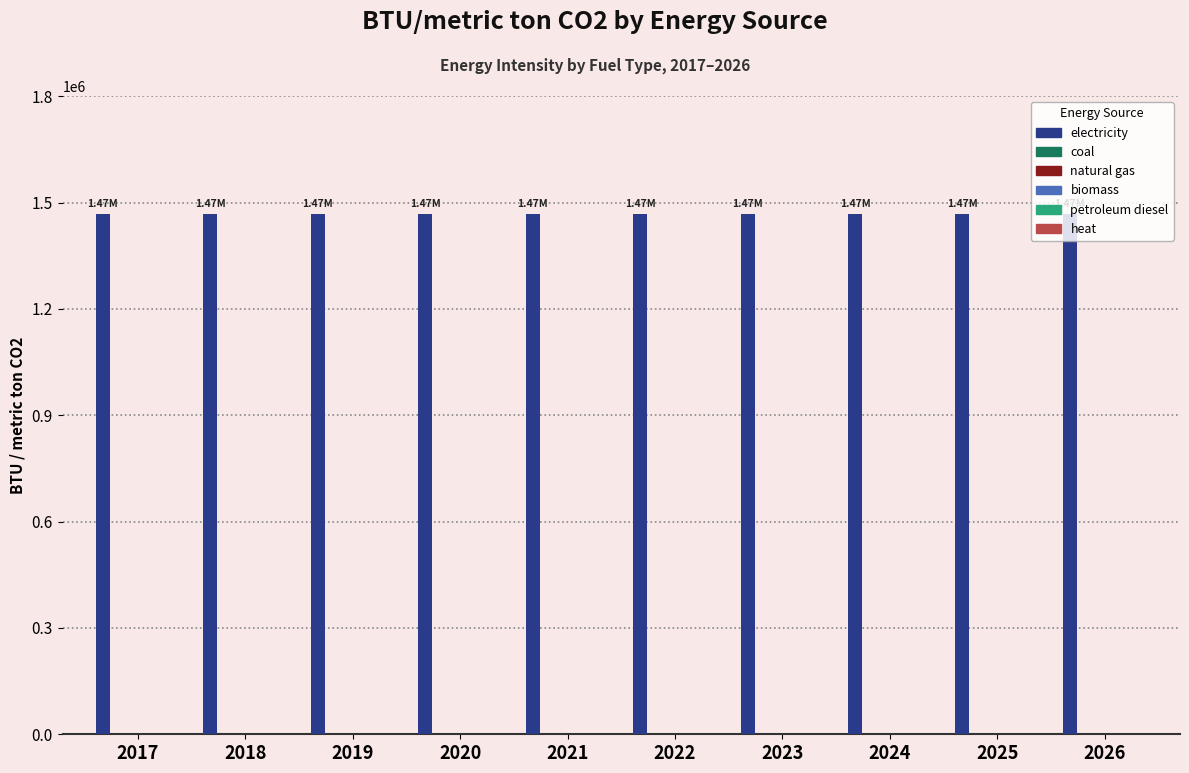

What is the difference between the highest and lowest values at 2019?

1467983.3